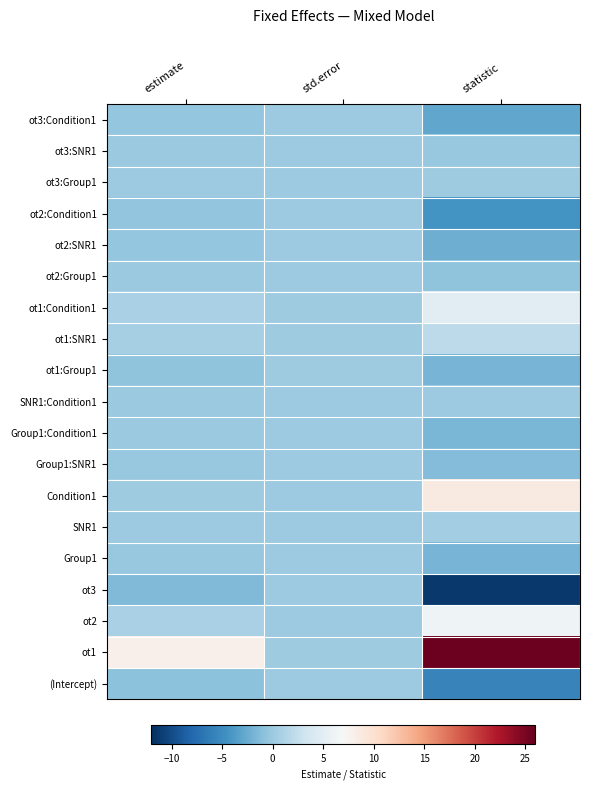

Reading left to right, transcribe all the data shown in this chart.

(Intercept): estimate=-0.8	std.error=0.1	statistic=-5.8
ot1: estimate=8.0	std.error=0.3	statistic=25.6
ot2: estimate=0.8	std.error=0.1	statistic=6.1
ot3: estimate=-1.4	std.error=0.1	statistic=-11.3
Group1: estimate=-0.3	std.error=0.1	statistic=-1.8
SNR1: estimate=0.1	std.error=0.1	statistic=0.4
Condition1: estimate=0.2	std.error=0.0	statistic=8.8
Group1:SNR1: estimate=-0.2	std.error=0.1	statistic=-1.2
Group1:Condition1: estimate=-0.0	std.error=0.0	statistic=-1.6
SNR1:Condition1: estimate=0.0	std.error=0.0	statistic=0.2
ot1:Group1: estimate=-0.6	std.error=0.3	statistic=-1.8
ot1:SNR1: estimate=0.6	std.error=0.3	statistic=2.0
ot1:Condition1: estimate=0.9	std.error=0.2	statistic=4.8
ot2:Group1: estimate=-0.1	std.error=0.1	statistic=-0.6
ot2:SNR1: estimate=-0.3	std.error=0.1	statistic=-2.2
ot2:Condition1: estimate=-0.5	std.error=0.1	statistic=-4.4
ot3:Group1: estimate=0.0	std.error=0.1	statistic=0.3
ot3:SNR1: estimate=-0.0	std.error=0.1	statistic=-0.2
ot3:Condition1: estimate=-0.3	std.error=0.1	statistic=-2.9